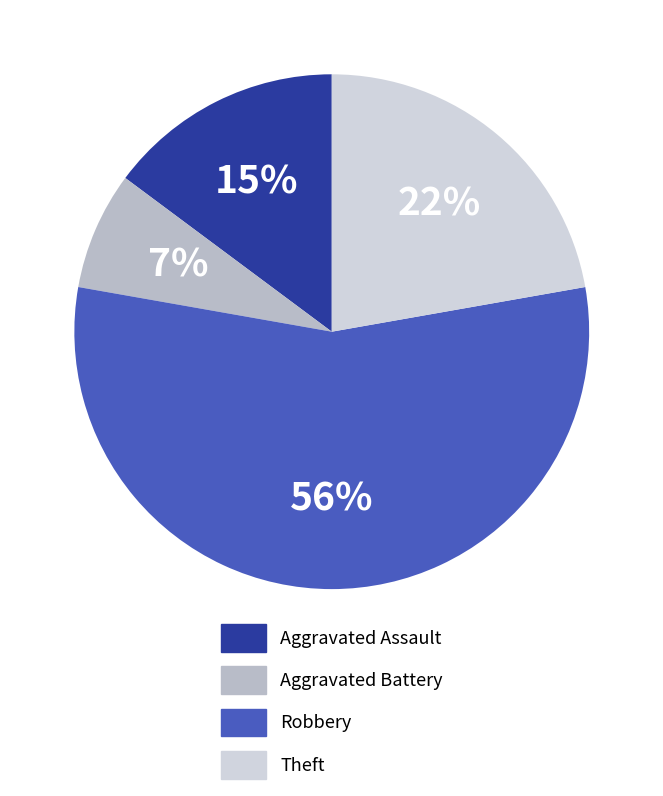

Count the number of slices in the pie.

4